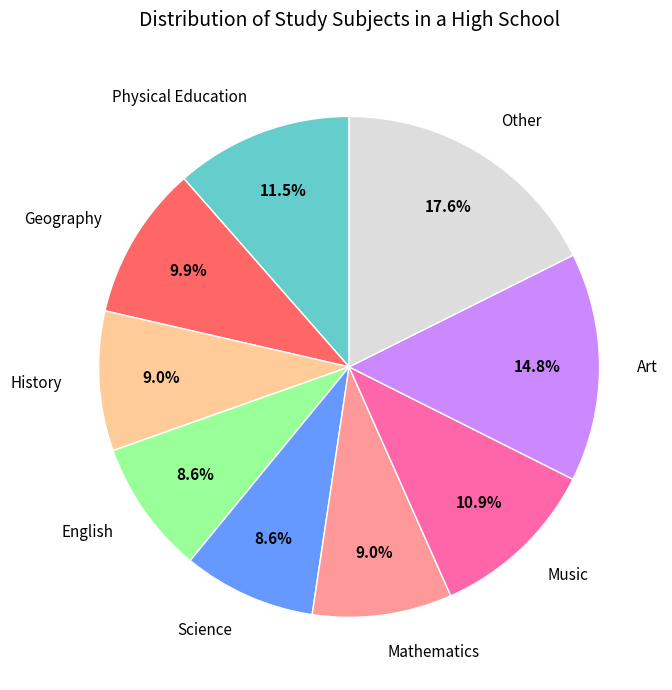

What percentage is NOT represented by English?

91.4%